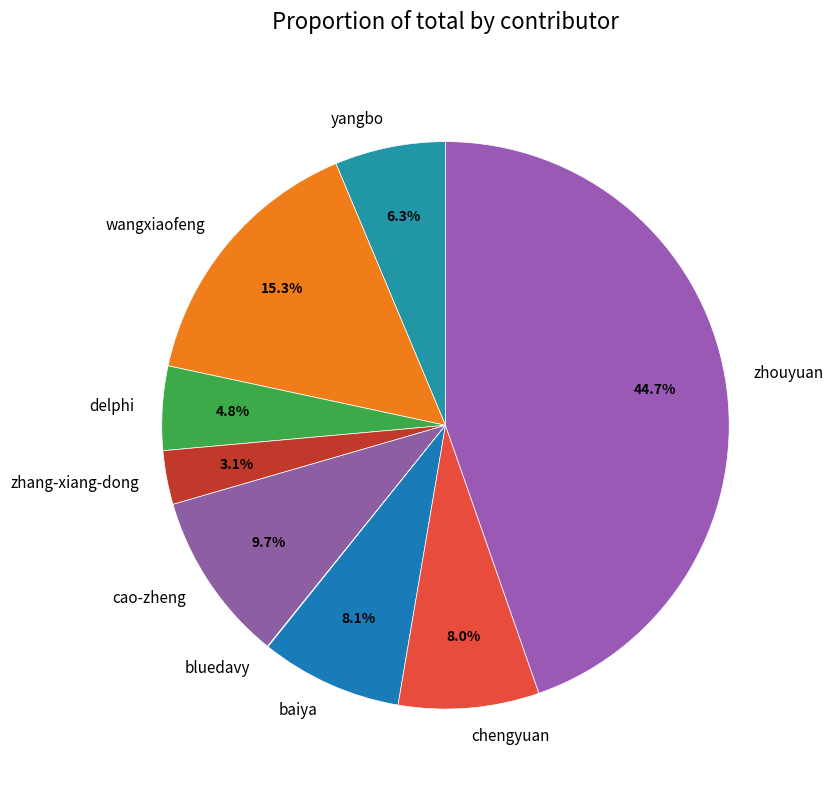

Is there a majority slice in this chart?

No